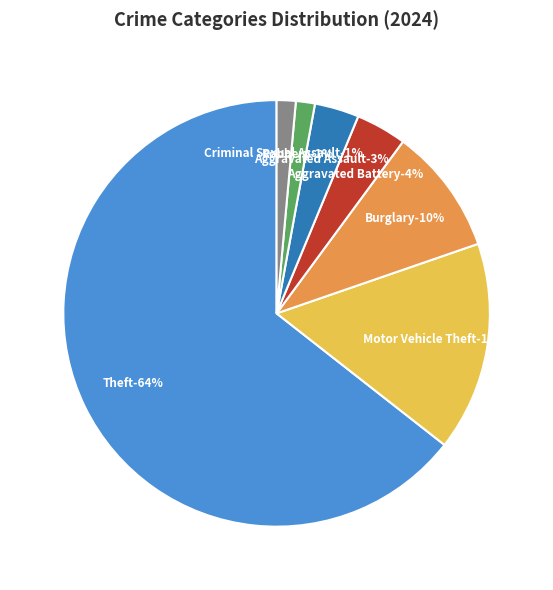

How much of the chart is everything except Criminal Sexual Assault?

98.6%